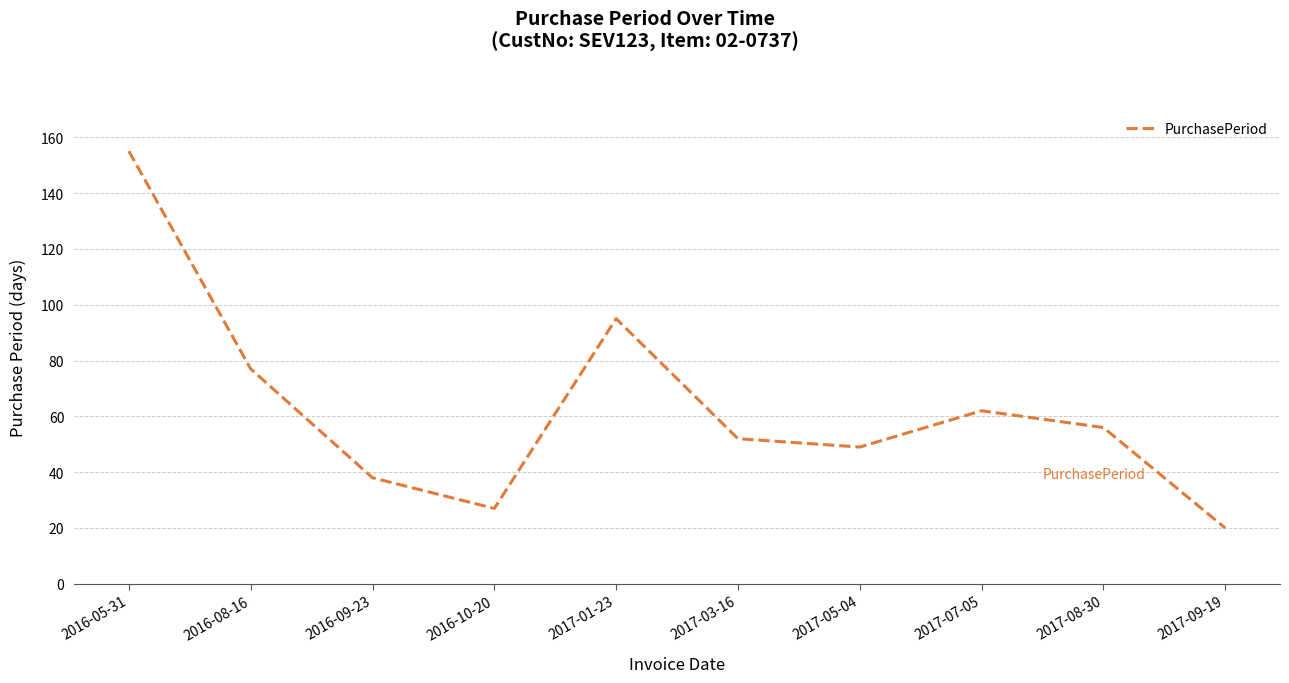

What position from the left is 2016-10-20?

4